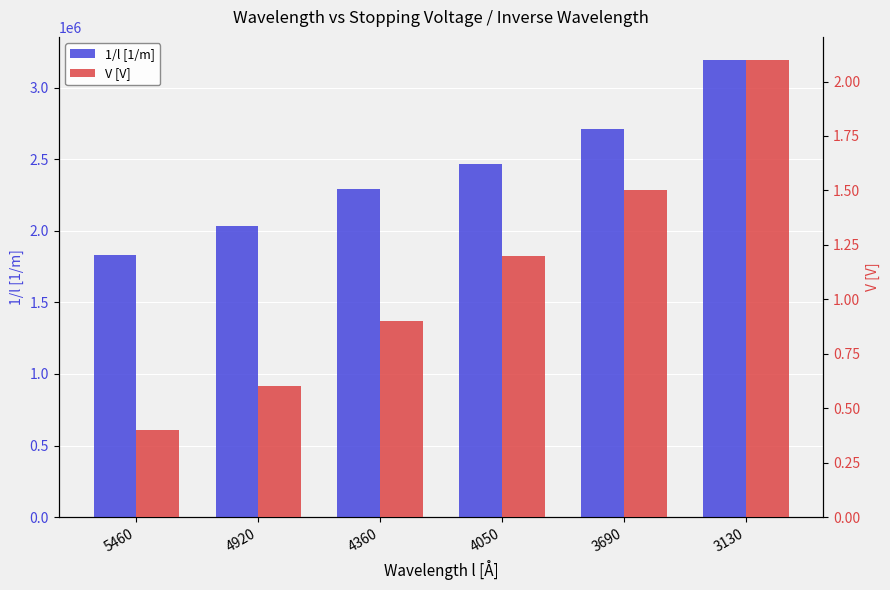

Reading right to left, list all the values displayed in this chart.

1/l [1/m]: 3130=3194888.2	3690=2710027.1	4050=2469135.8	4360=2293578.0	4920=2032520.3	5460=1831501.8
V [V]: 3130=2.1	3690=1.5	4050=1.2	4360=0.9	4920=0.6	5460=0.4